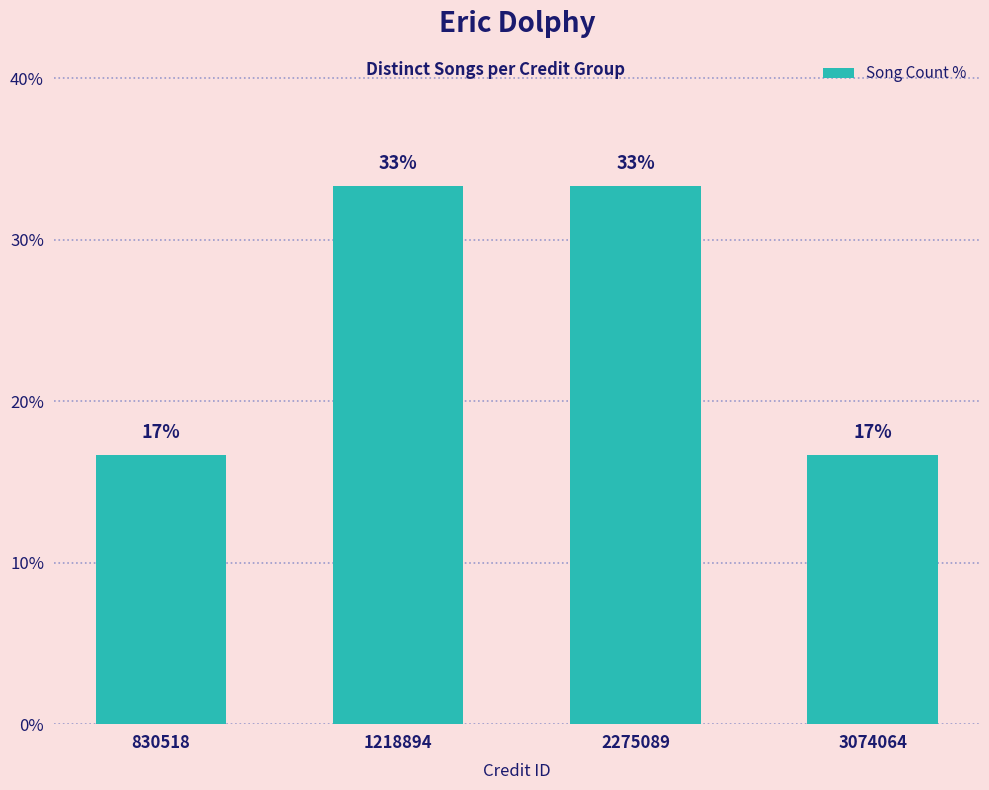

How many bars are there in total?

4